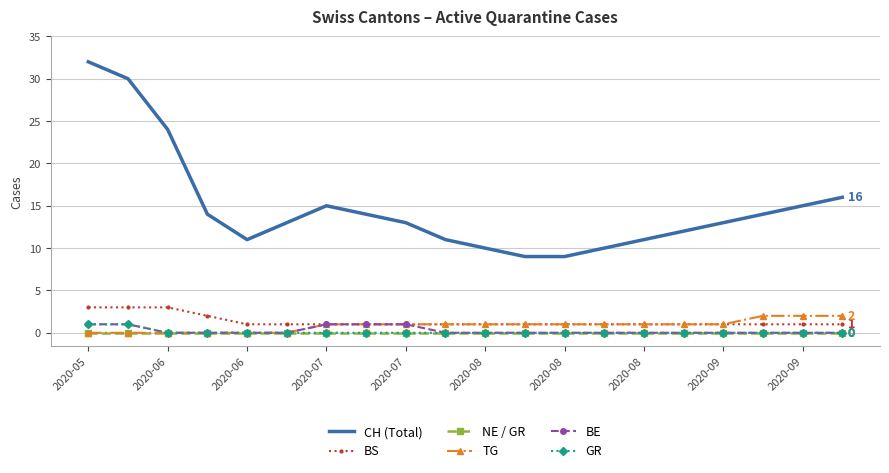

True or false: GR and BS intersect in this chart.

False